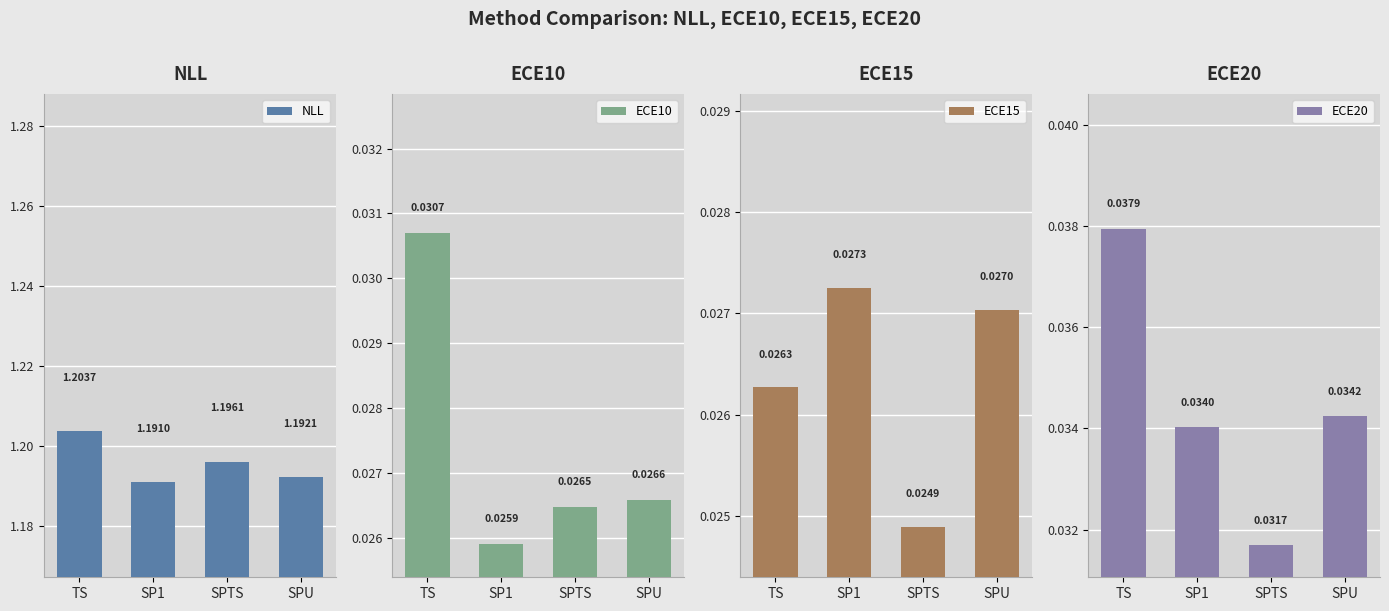

Reading left to right, transcribe all the data shown in this chart.

NLL: 1.2	1.2	1.2	1.2
ECE10: 0.0	0.0	0.0	0.0
ECE15: 0.0	0.0	0.0	0.0
ECE20: 0.0	0.0	0.0	0.0